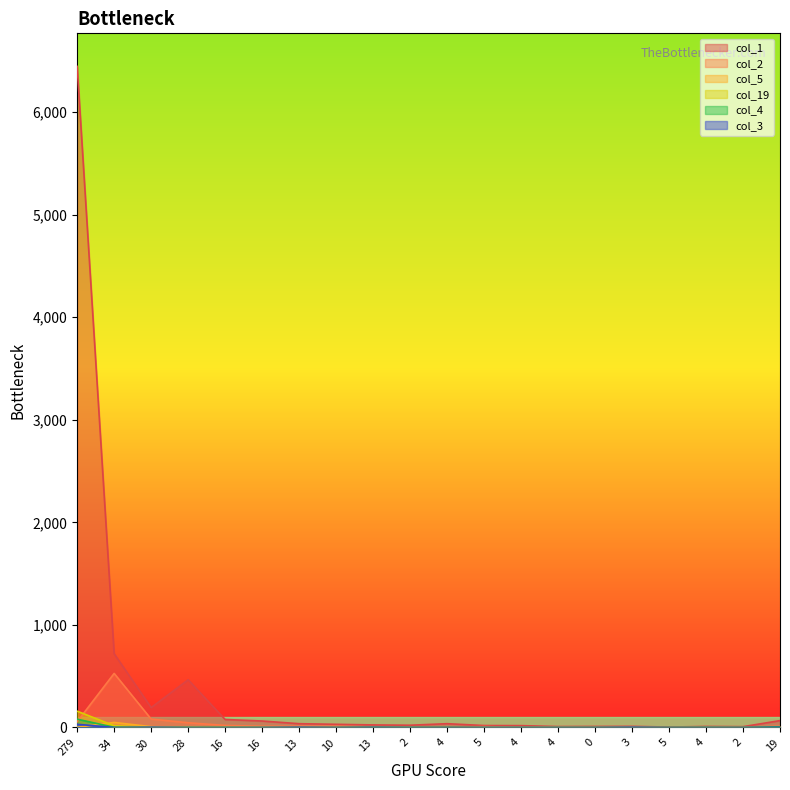

What are all the series names shown in the legend?

col_1, col_2, col_5, col_19, col_4, col_3